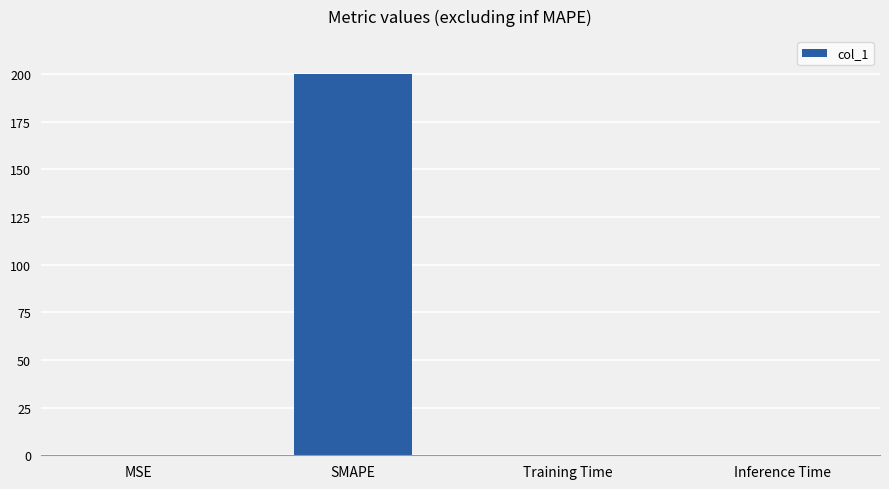

Are the bars horizontal?

No